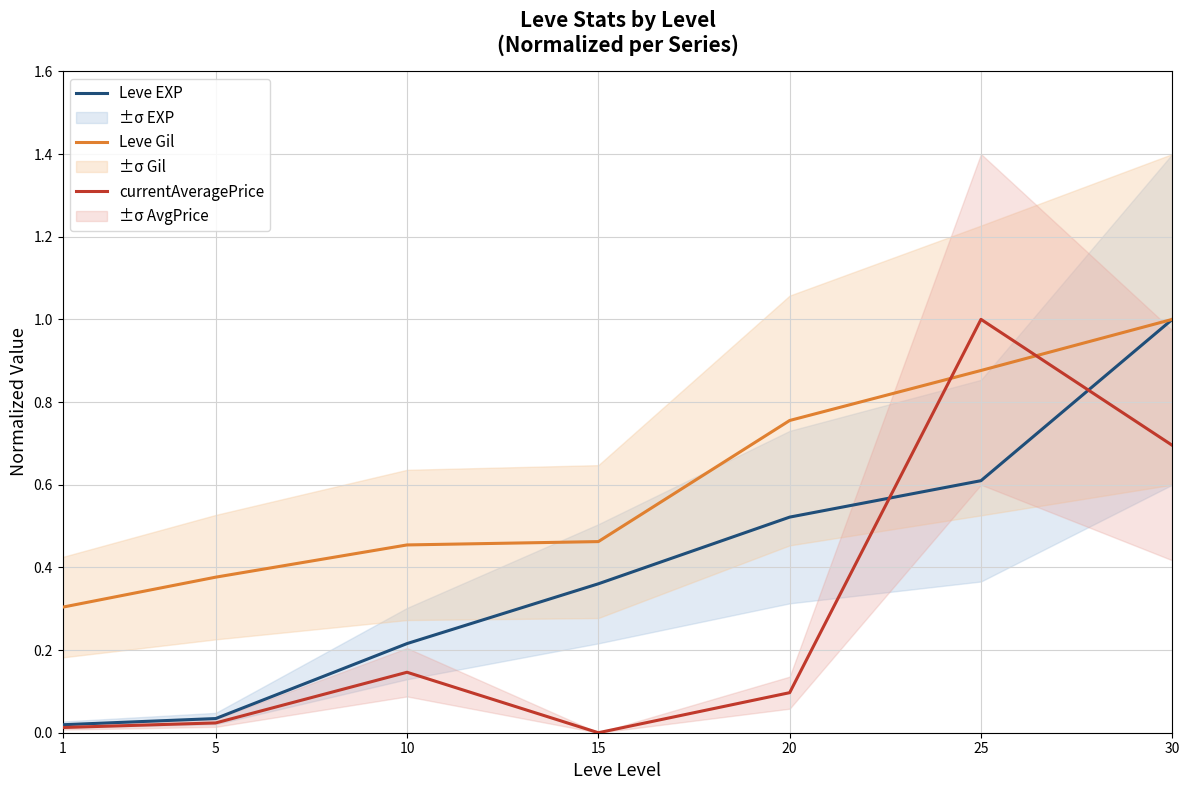

Which series has the largest range (max minus min)?

currentAveragePrice